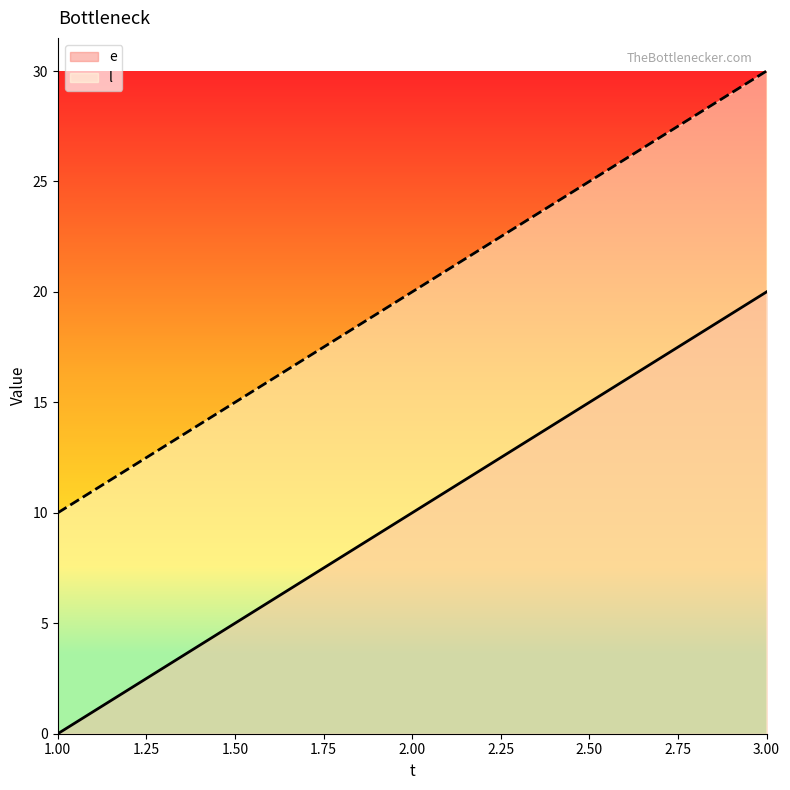

What is the sum of the e values at 1.00 and 2.00?

10